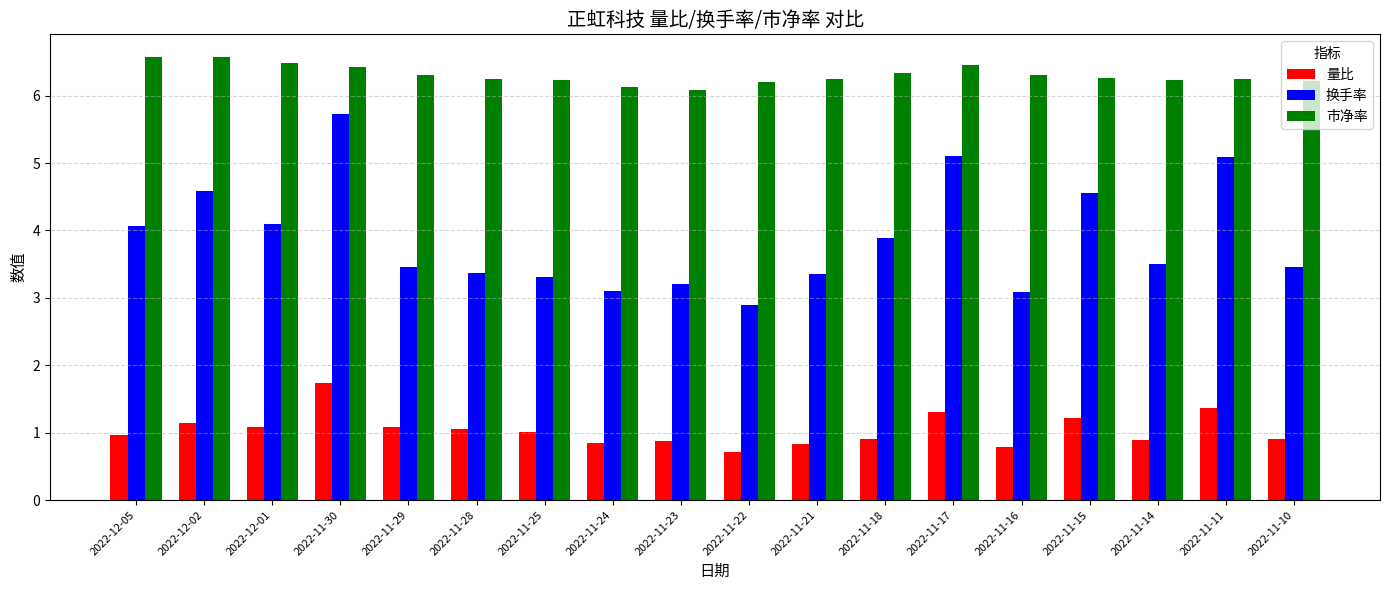

The value of 量比 at 2022-12-01 is 1.8. True or false?

False